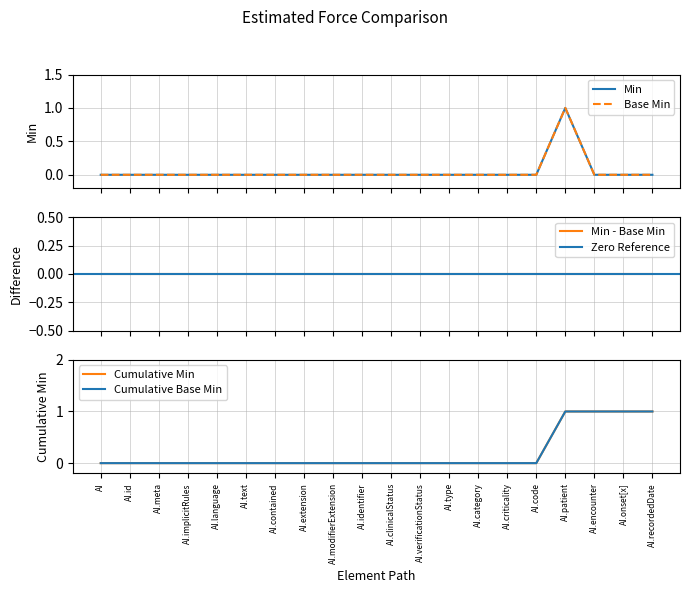

What position from the right is AI.criticality?

6